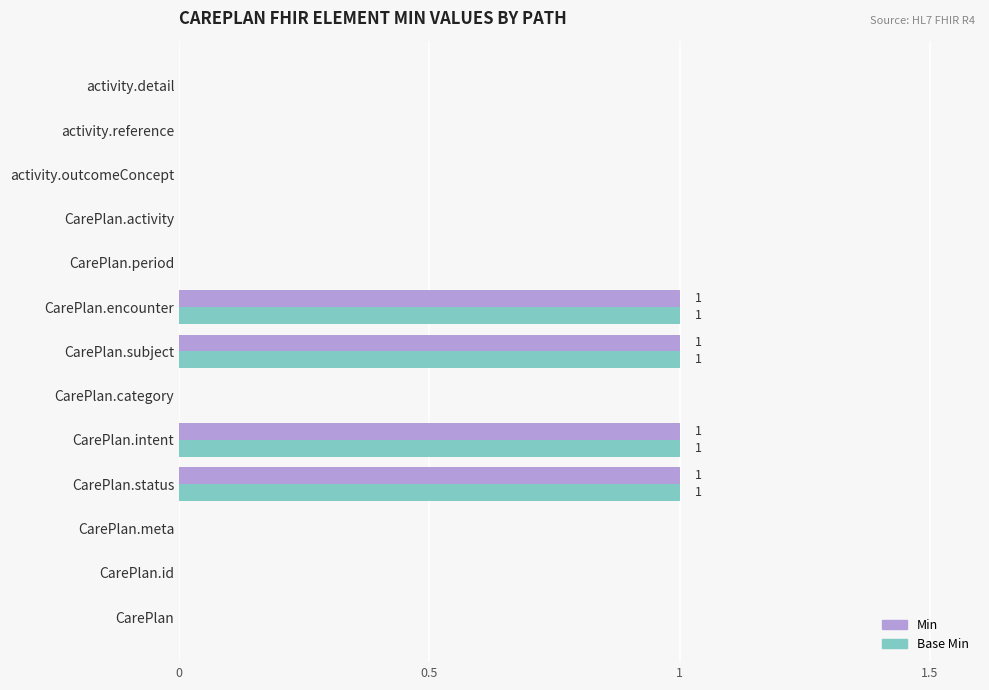

True or false: Min has a value of 0 at CarePlan.category.

True